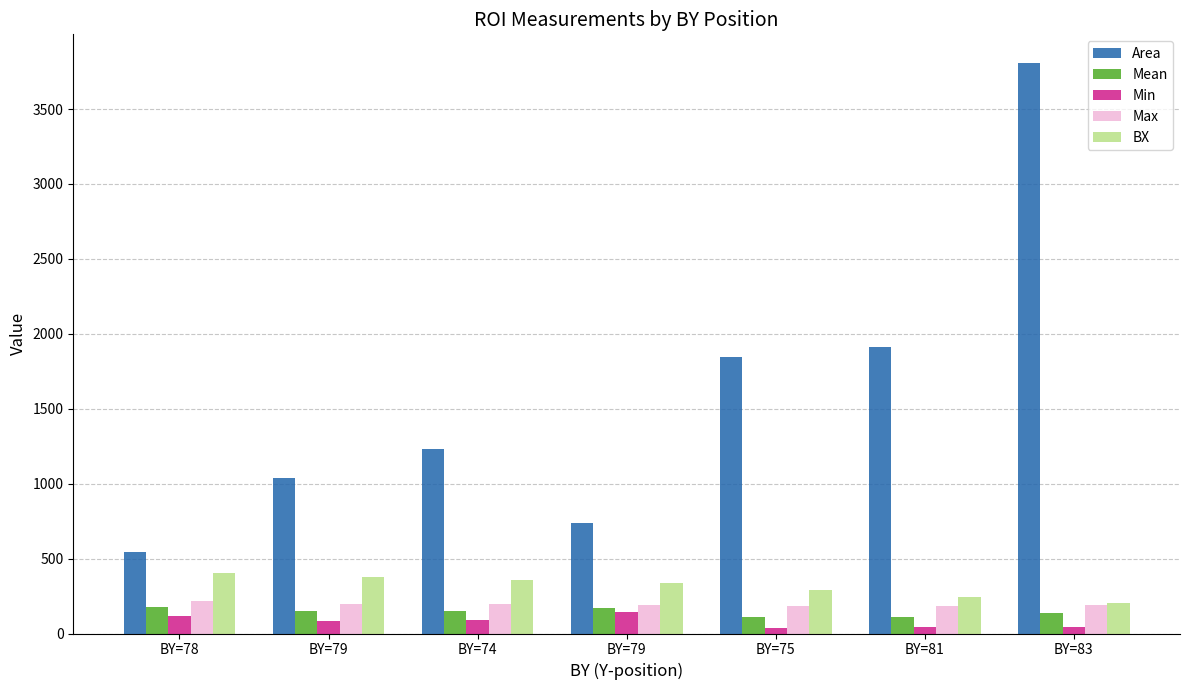

Is the value of Mean at BY=78 greater than the value of Max at BY=79?

No